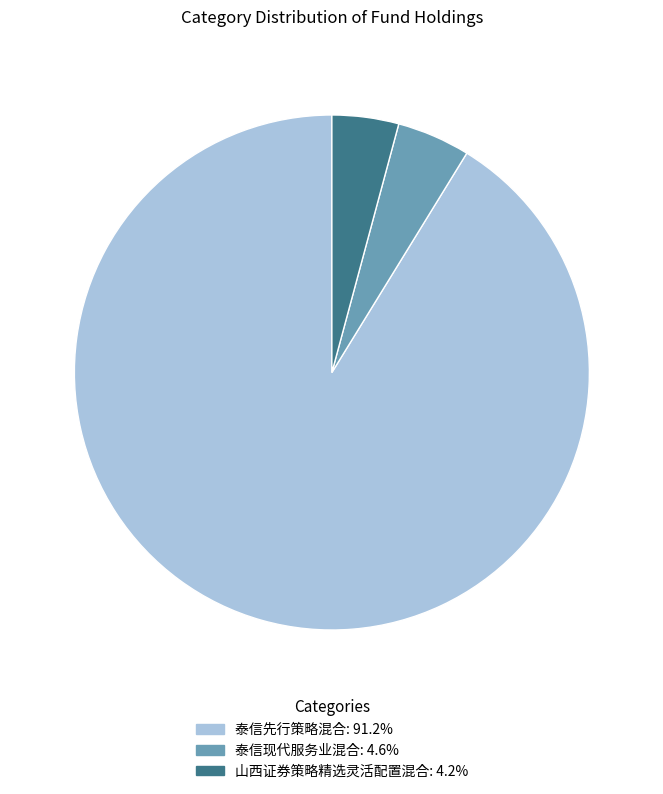

Which slice is the largest?

泰信先行策略混合